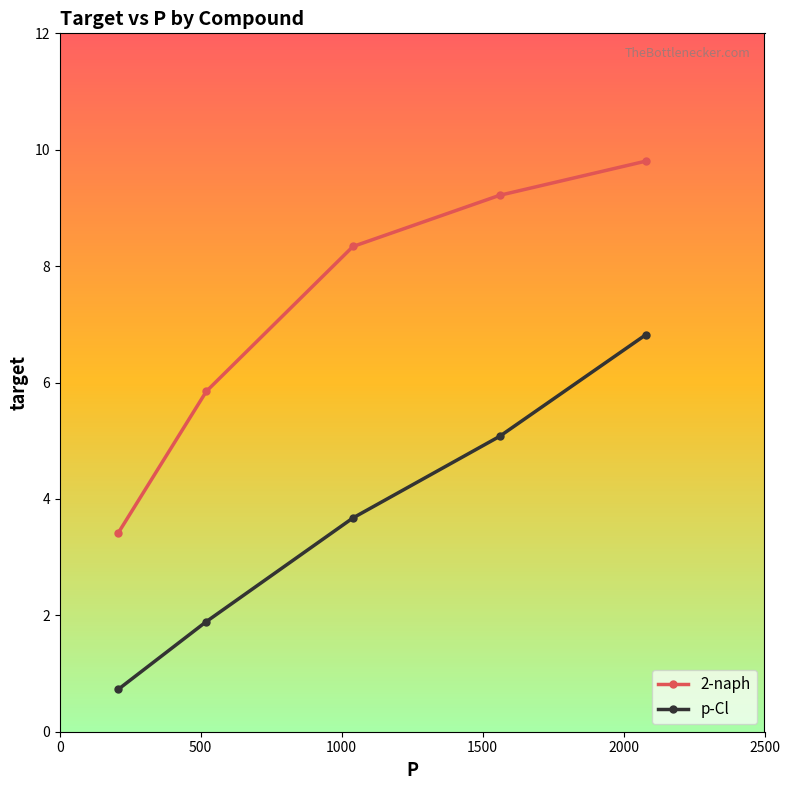

True or false: p-Cl has more than 0 points higher than both neighbors.

False